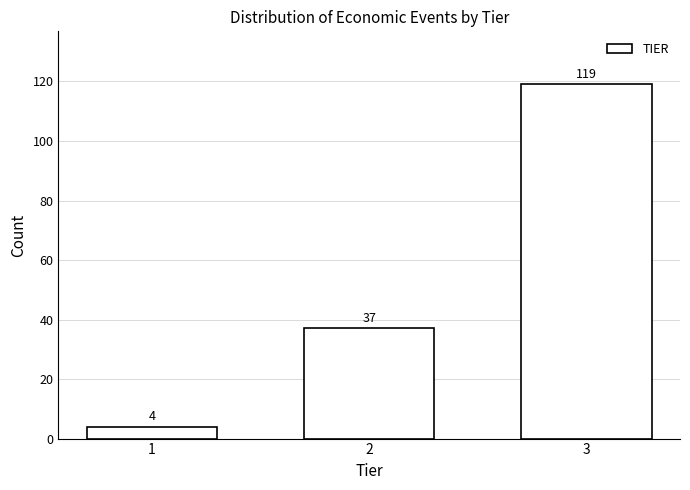

Reading right to left, what are all the values shown in this chart?

3=119	2=37	1=4